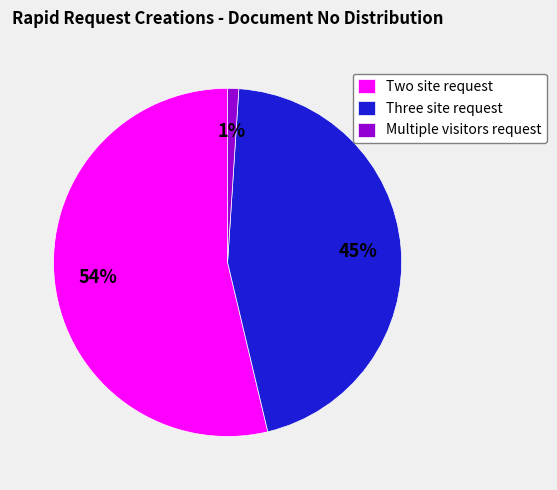

Is it true that Two site request is 54% of the pie?

True